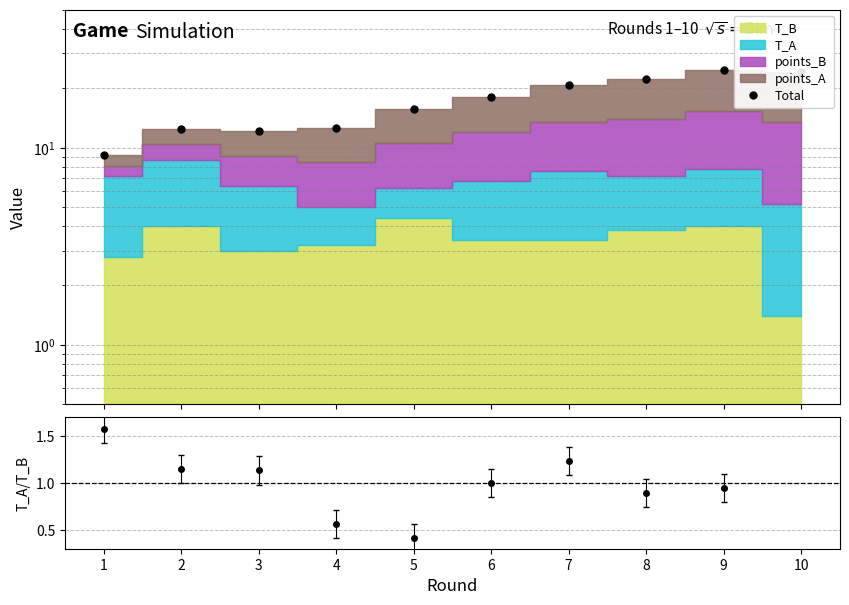

What is the change in value from 4 to 8?

+9.7